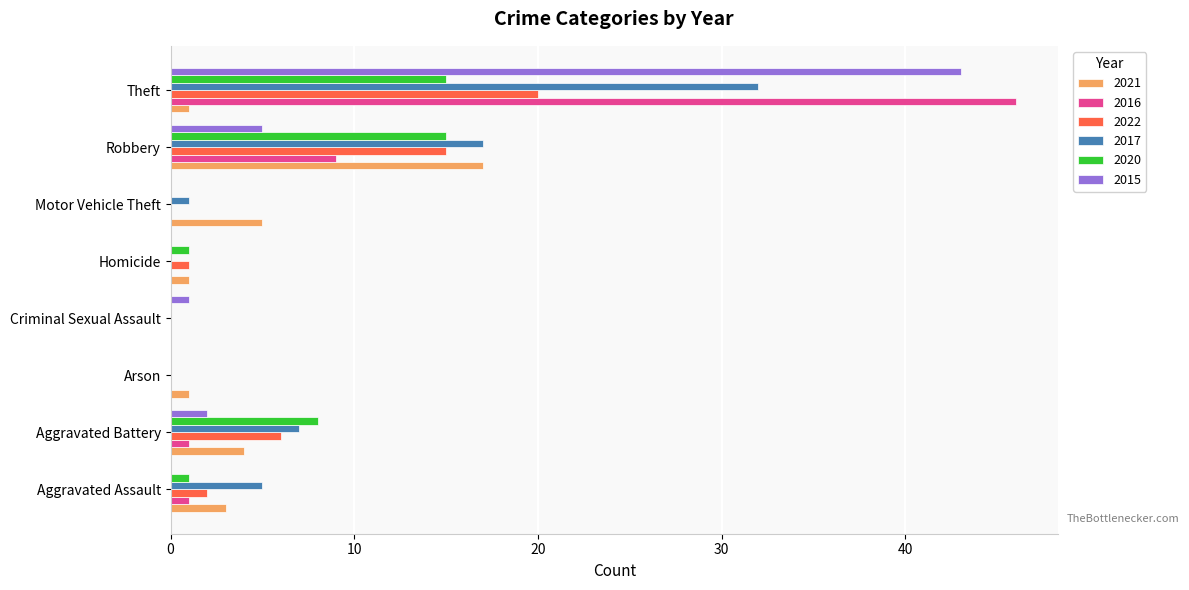

At which category is the sum across all series the highest?

Theft